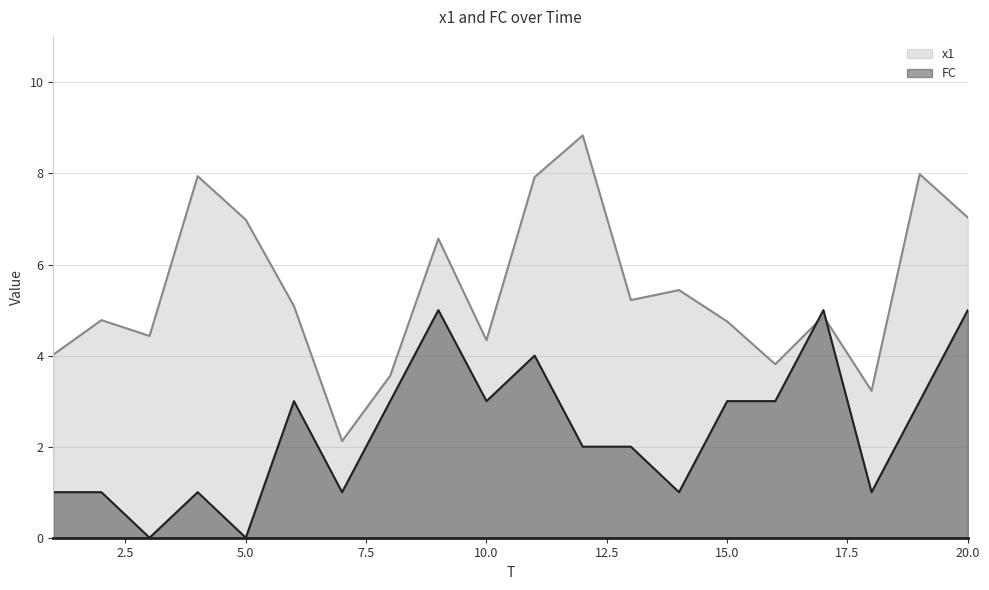

Where do FC and x1 first cross each other?

16 and 17